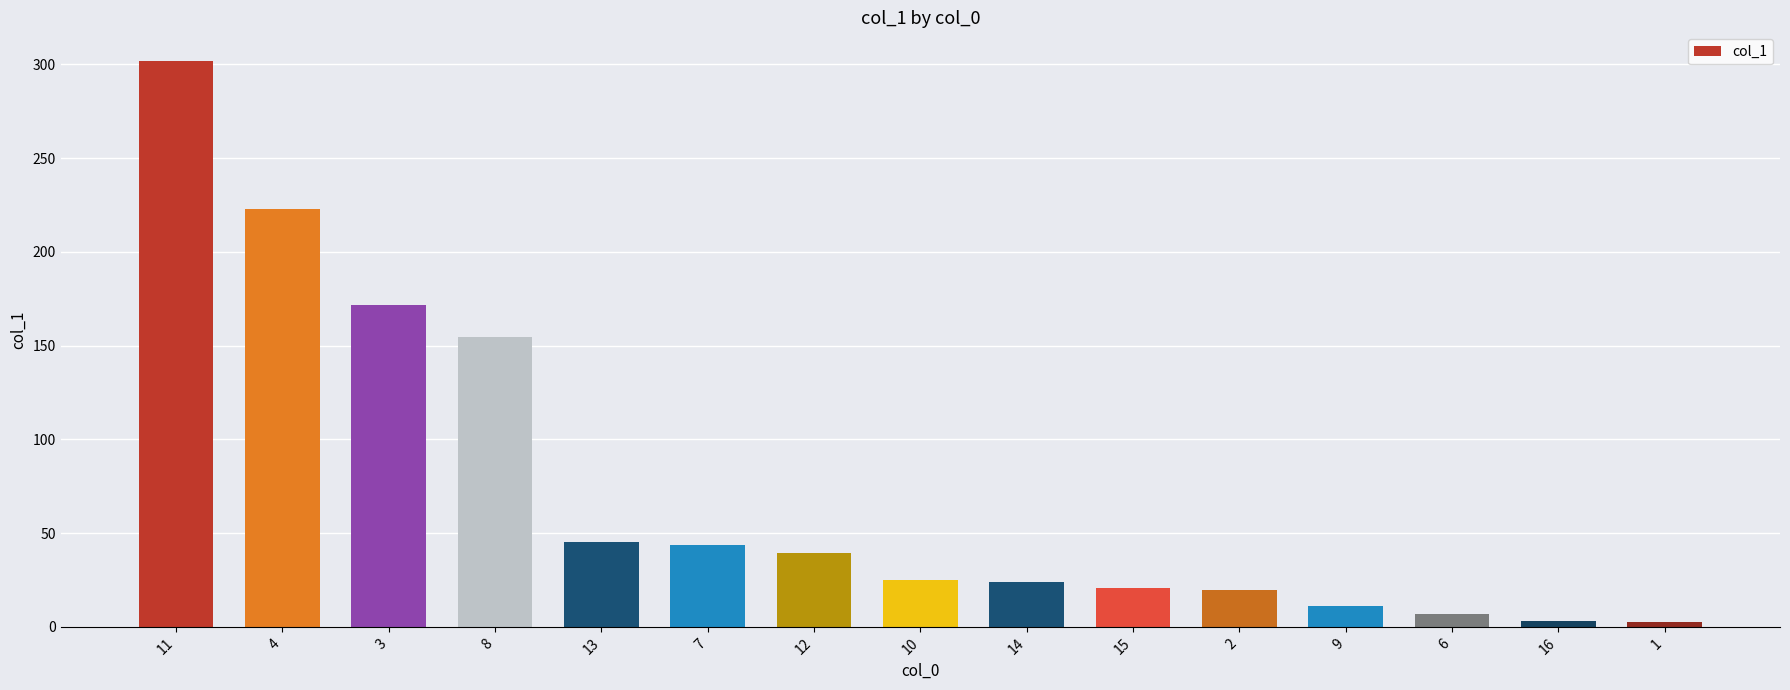

What is the change in value from 7 to 14?

-19.6